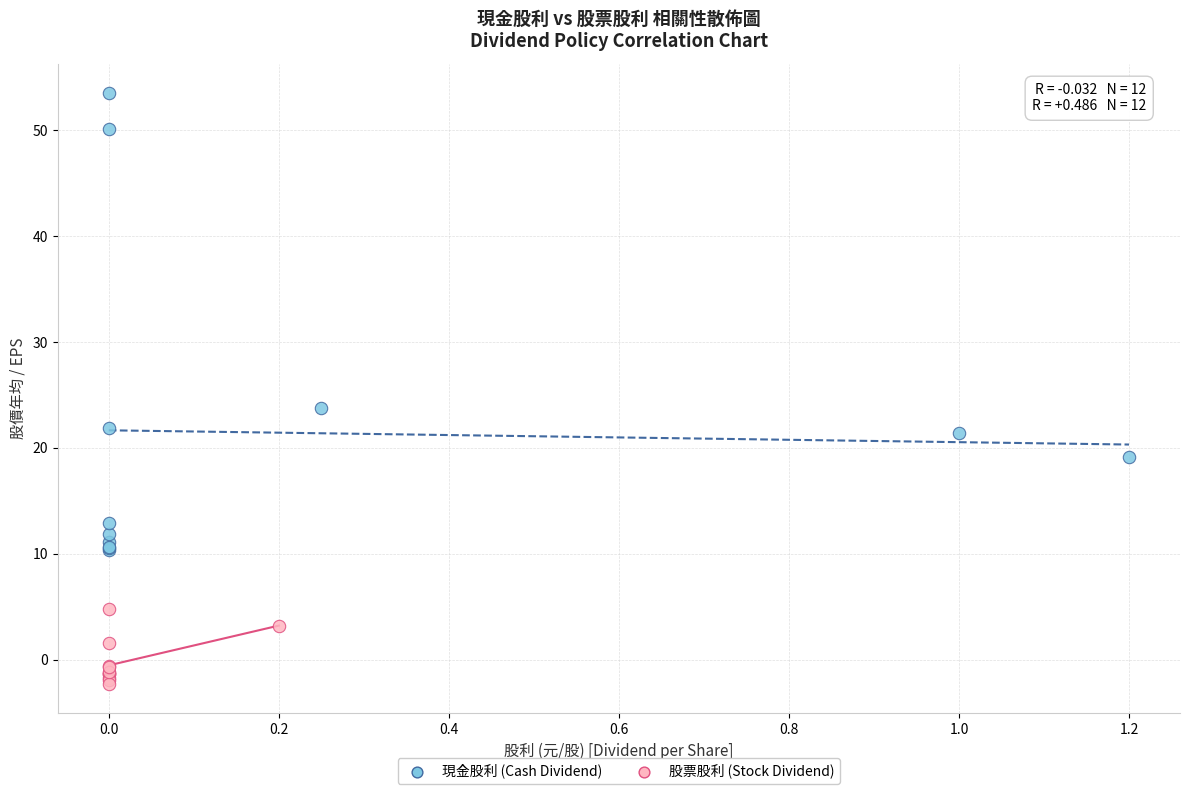

Which series has the widest spread of Y values?

現金股利 (Cash Dividend)